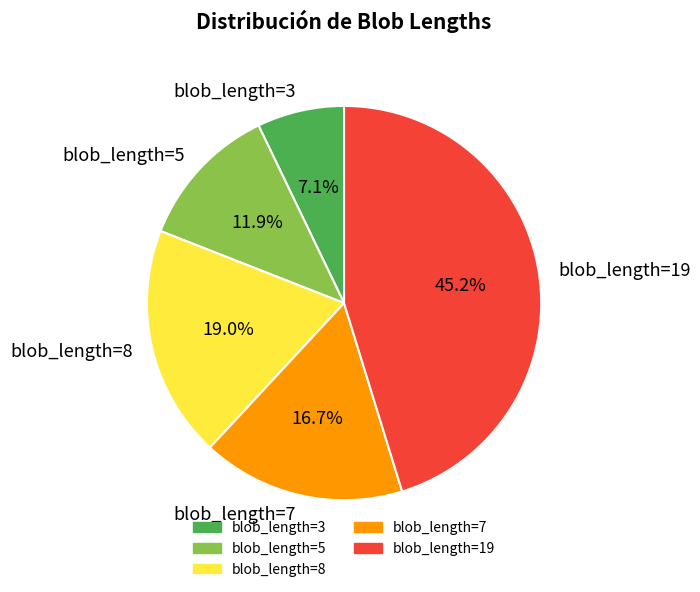

What is the largest slice in the pie chart?

blob_length=19